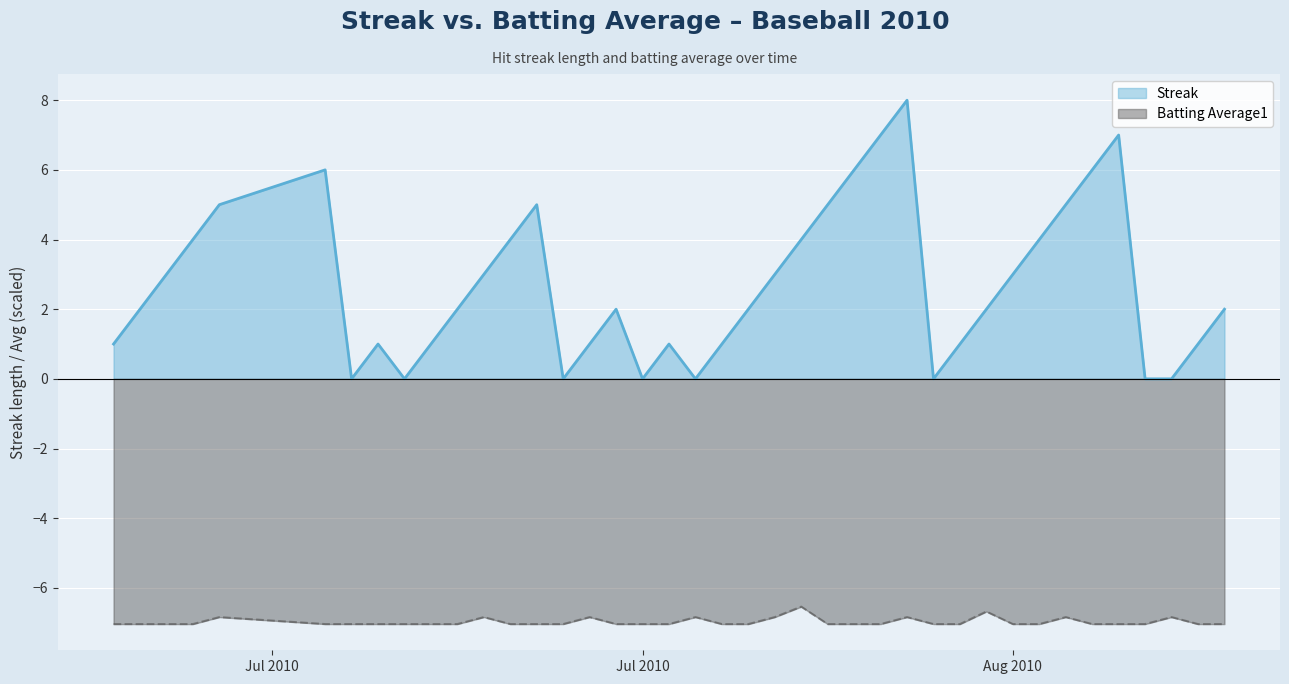

Which series has the largest range (max minus min)?

Streak